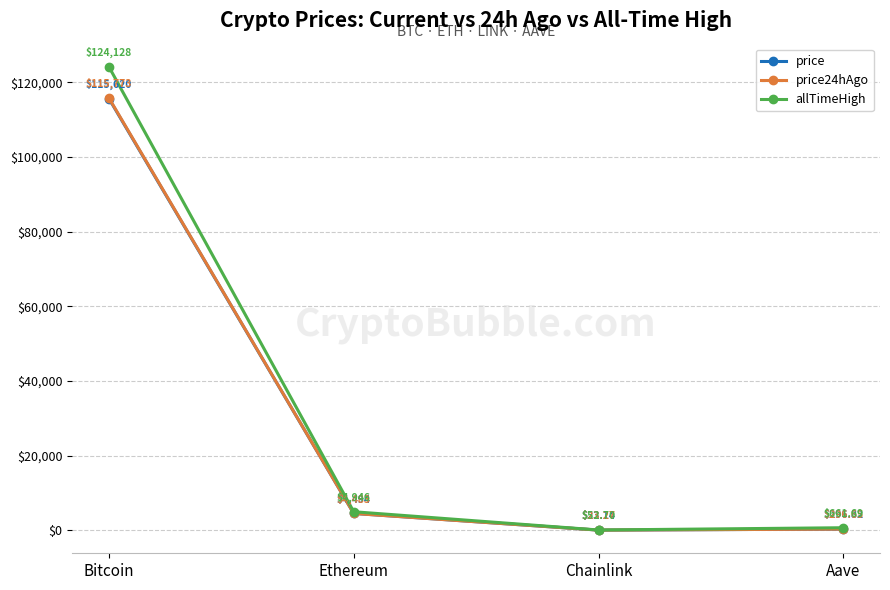

What is the label of the 4th point from the right?

Bitcoin